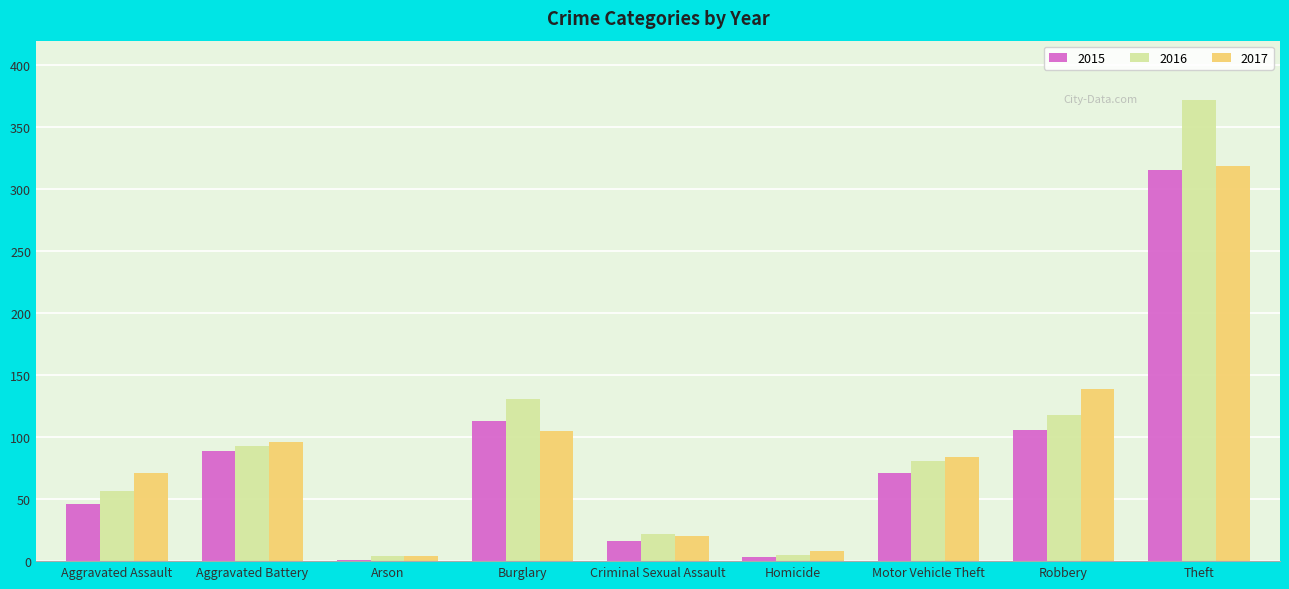

What is the spread (max minus min) of values at Aggravated Battery?

7